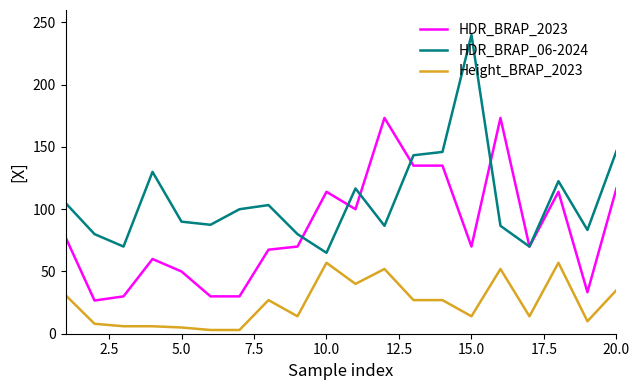

What is the lowest value of the HDR_BRAP_06-2024 series?

65.0